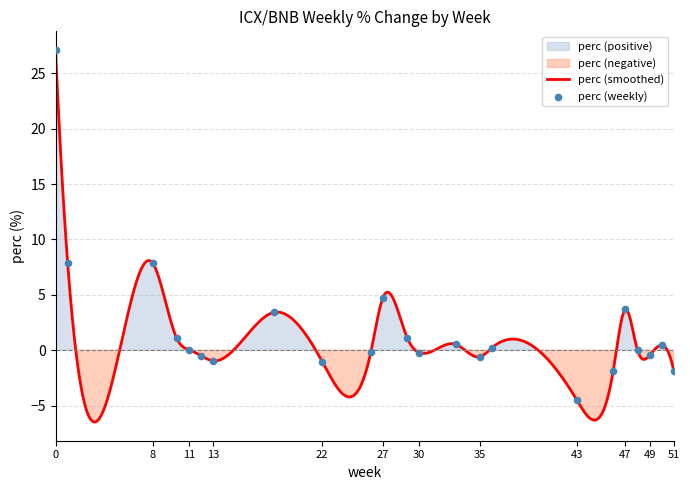

What is the change in value from 8 to 22?

-8.9